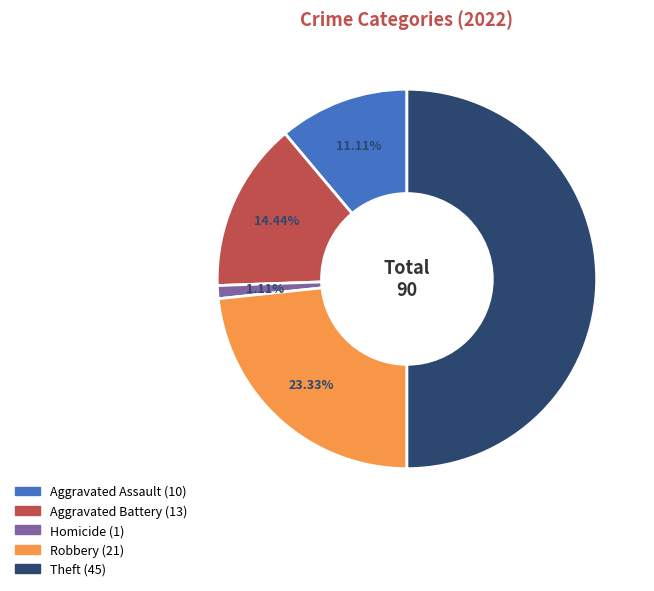

Count the number of slices in the pie.

5